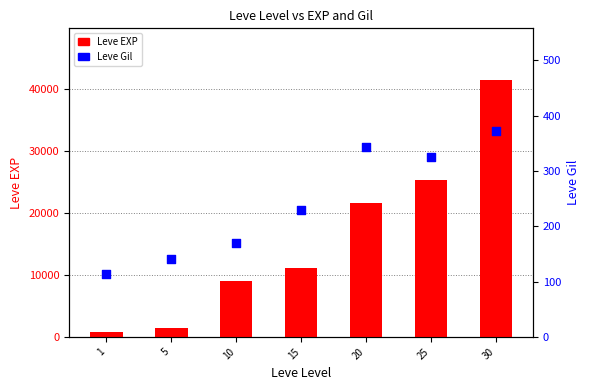

At how many categories does at least one series exceed 31472?

1